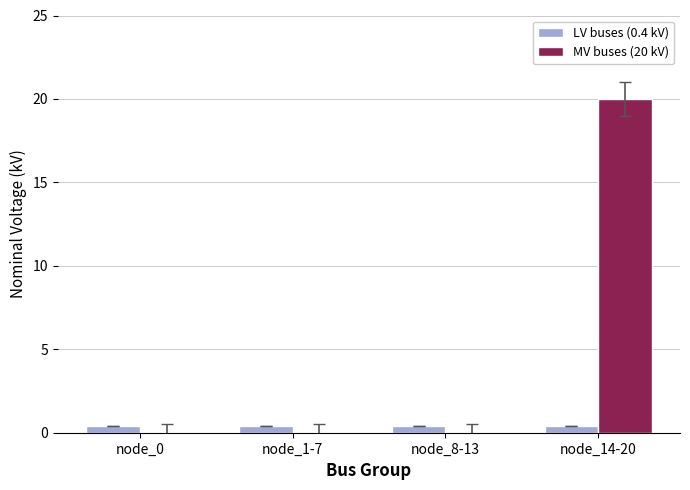

Which series has the largest total across all categories?

MV buses (20 kV)